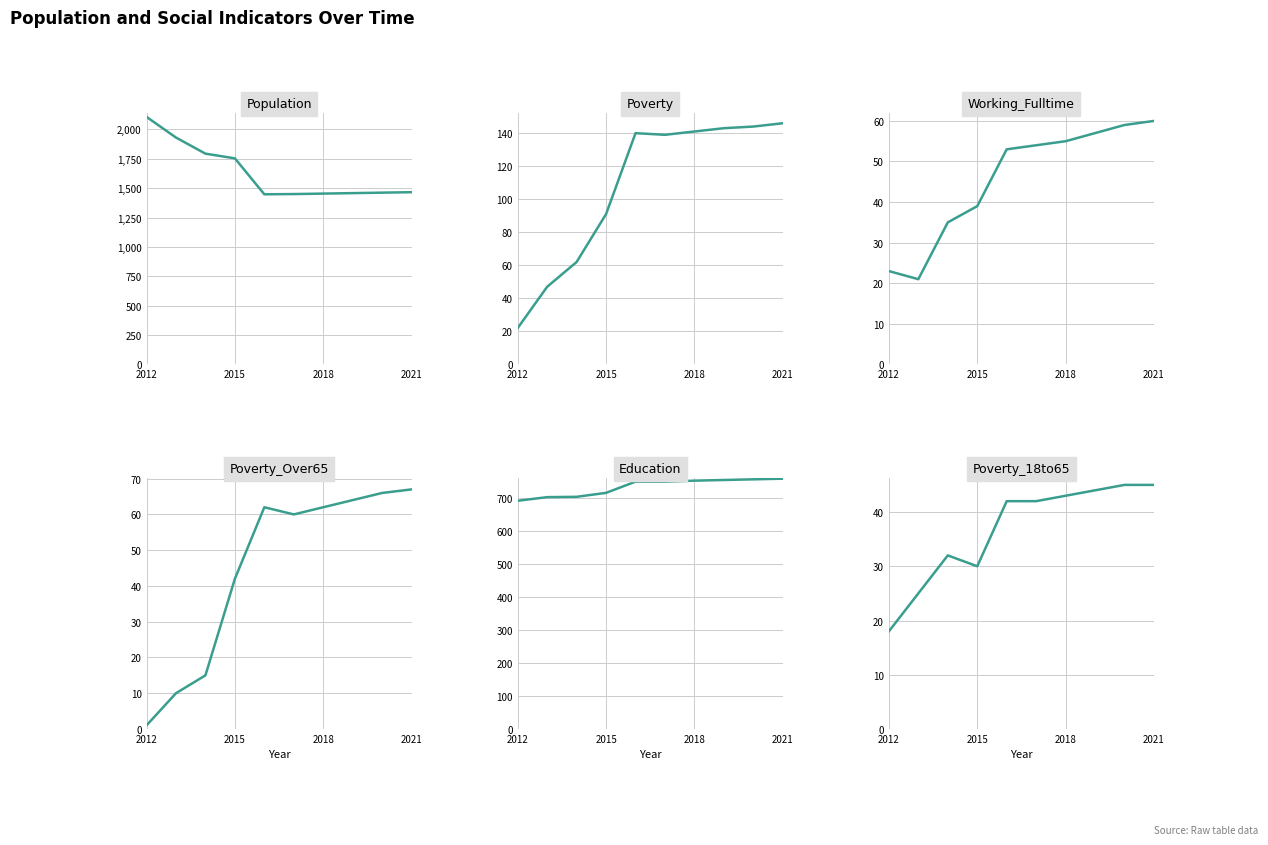

At how many categories does at least one series exceed 691?

10